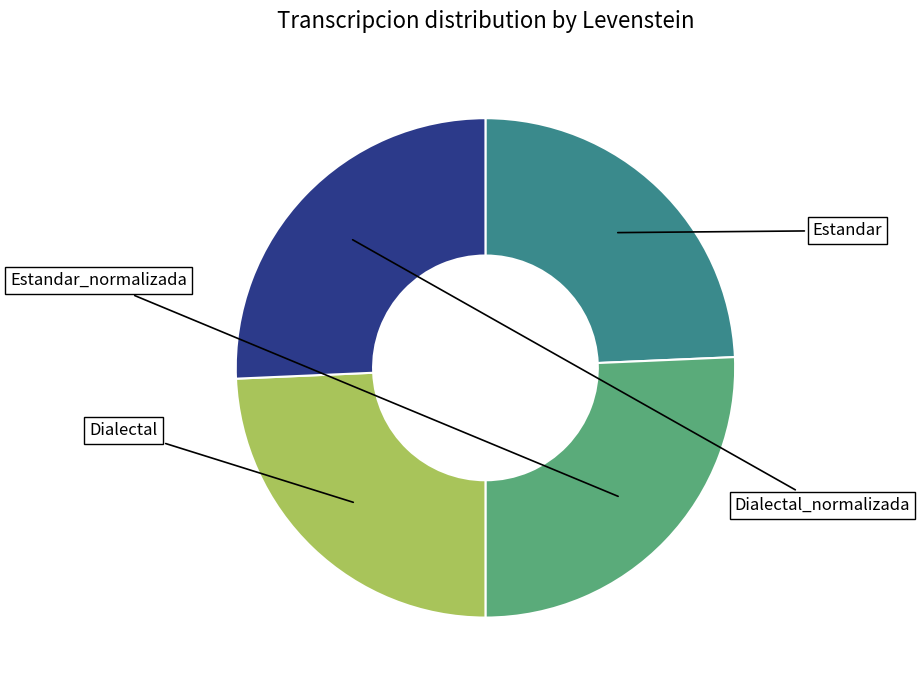

To the nearest percent, what percentage of the pie is Dialectal?

24%